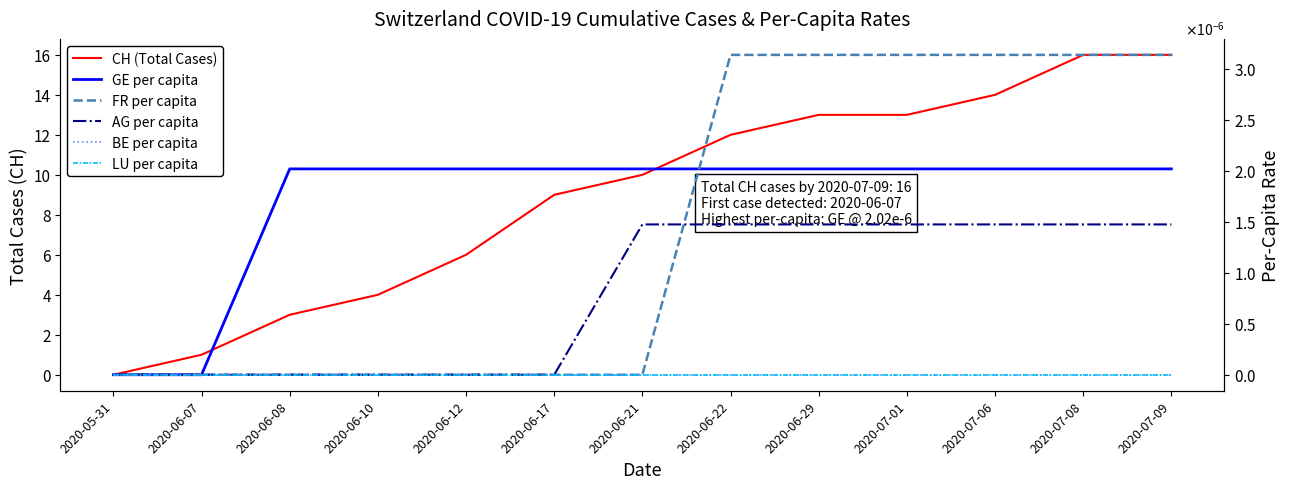

The value of LU per capita at 2020-07-06 is 0.0. True or false?

True